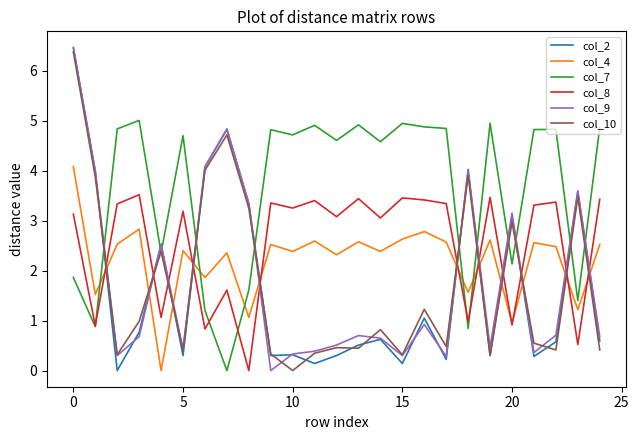

What is the maximum value for col_2?

6.5